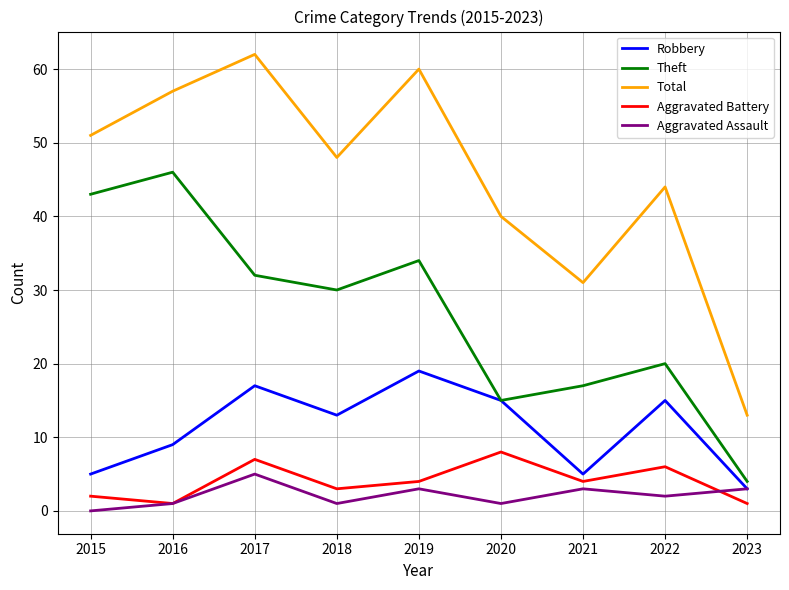

How many lines are shown in the chart?

5